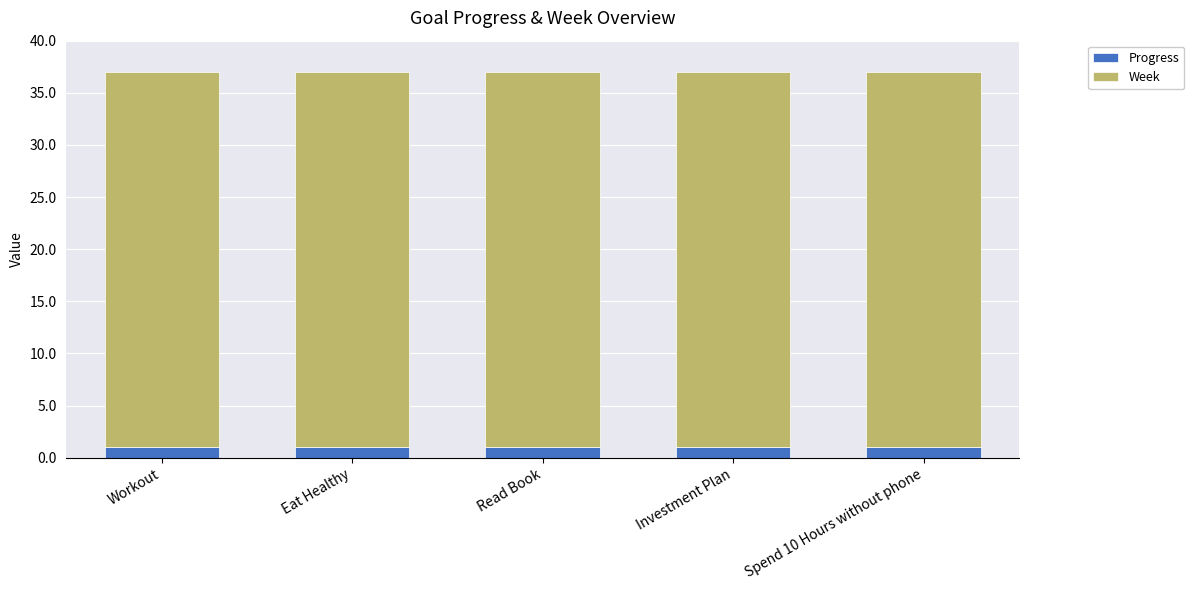

What is the total value across all series at Investment Plan?

37.0